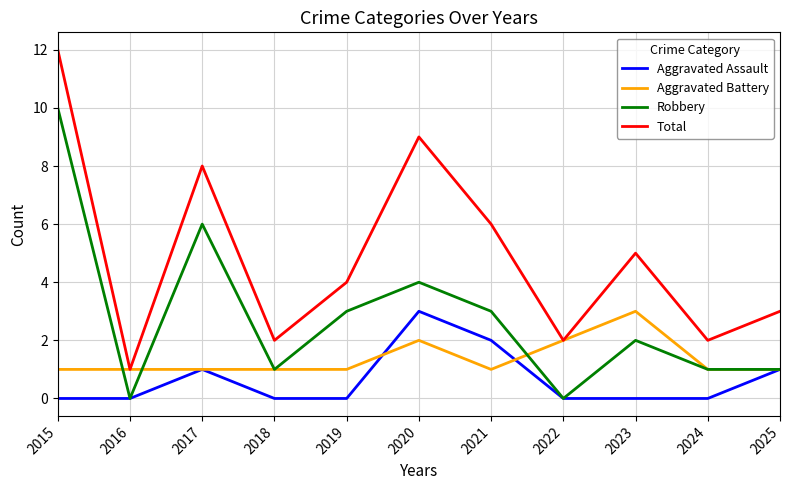

What is the difference between the highest and lowest values at 2019?

4